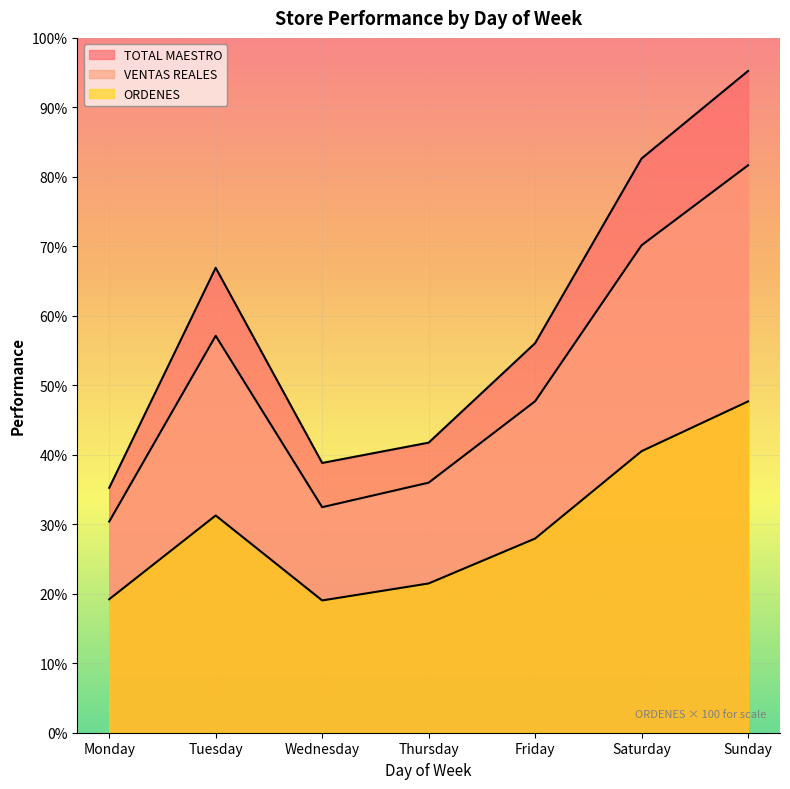

At which label is TOTAL MAESTRO closest to 37355?

Tuesday